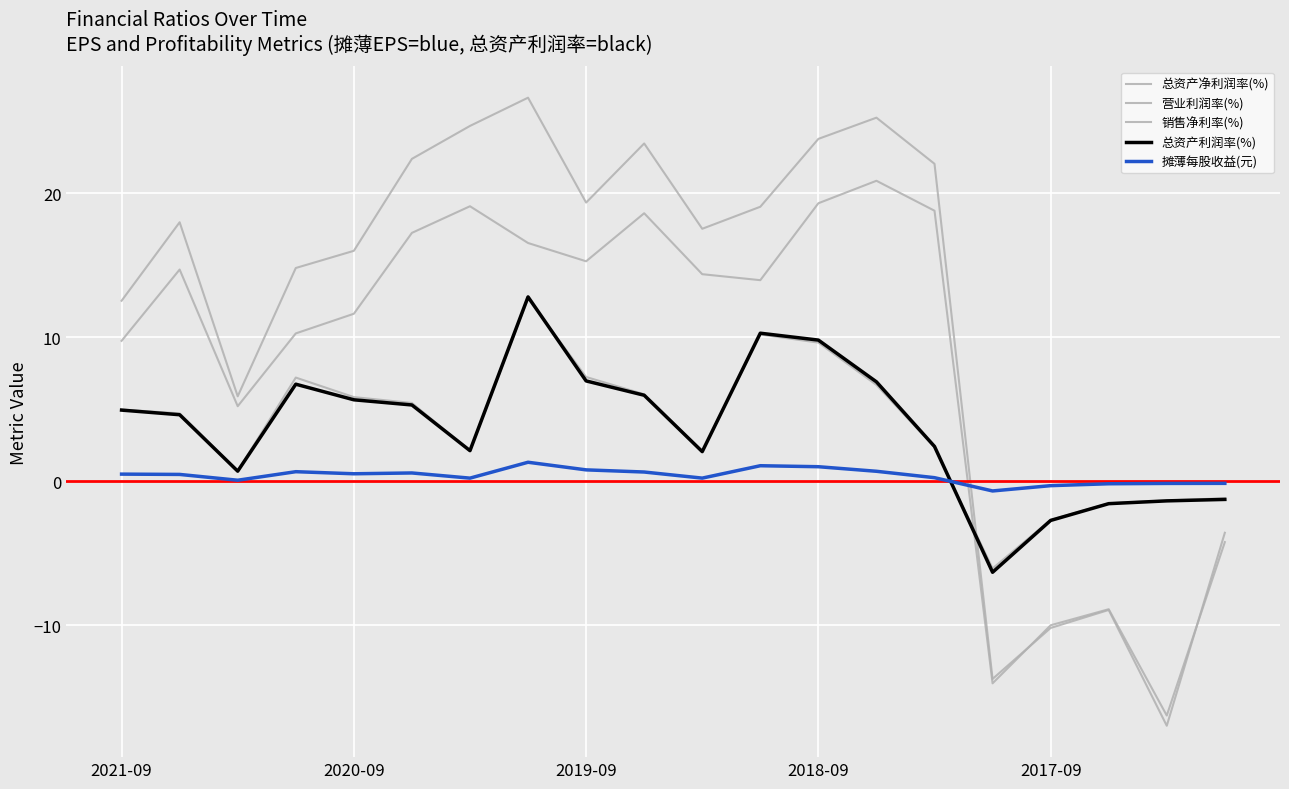

In 总资产净利润率(%), how many points are higher than both neighbors (excluding endpoints)?

3